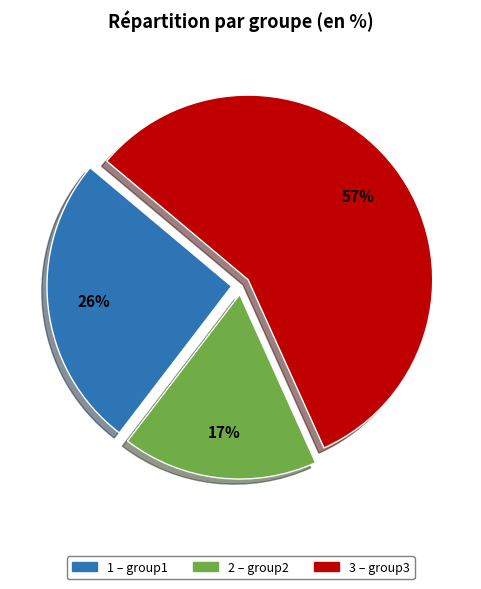

To the nearest percent, what is the average slice percentage?

33%